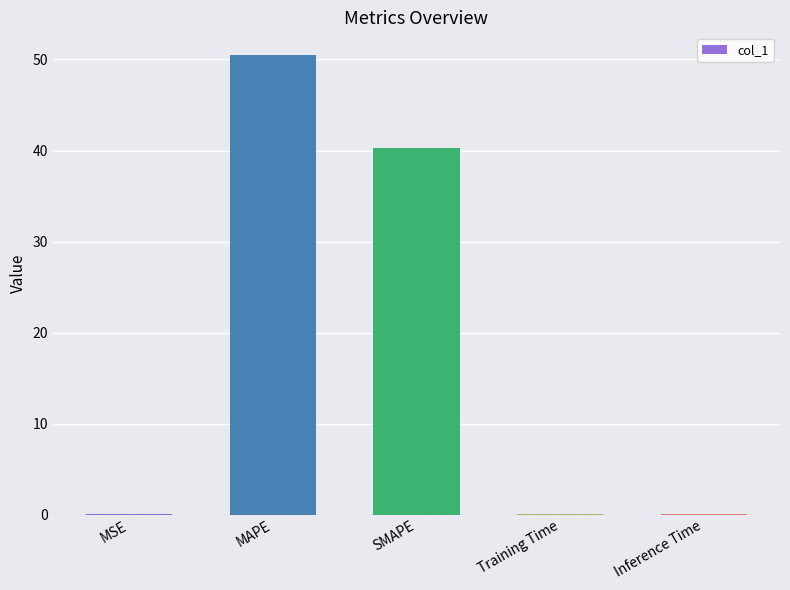

The value at Inference Time is 0.1. True or false?

True